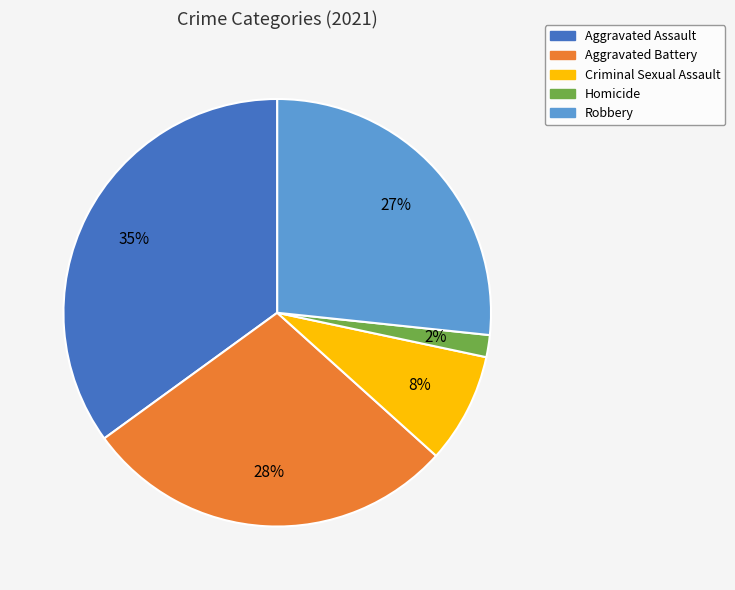

Count the number of slices in the pie.

5